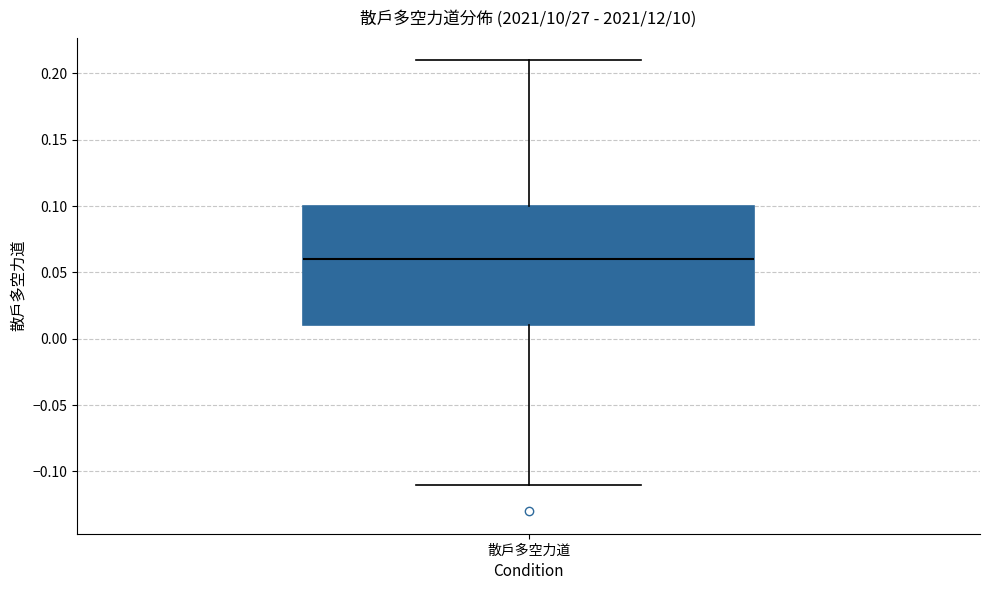

Transcribe this box plot: give where the median line is, the range the box spans, and where the two whiskers end, as read against the y-axis. The values are not printed on the chart, so give them approximately, as read against the axis.

median 0.06, box 0.01 to 0.10, whiskers -0.11 to 0.21